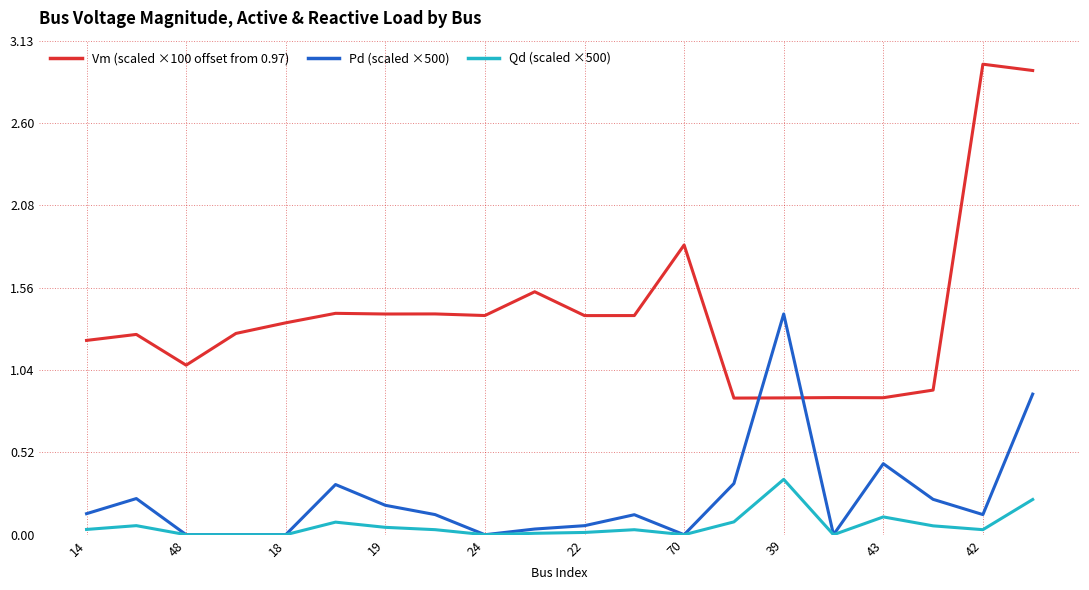

What is the maximum value shown in the chart?

3.0